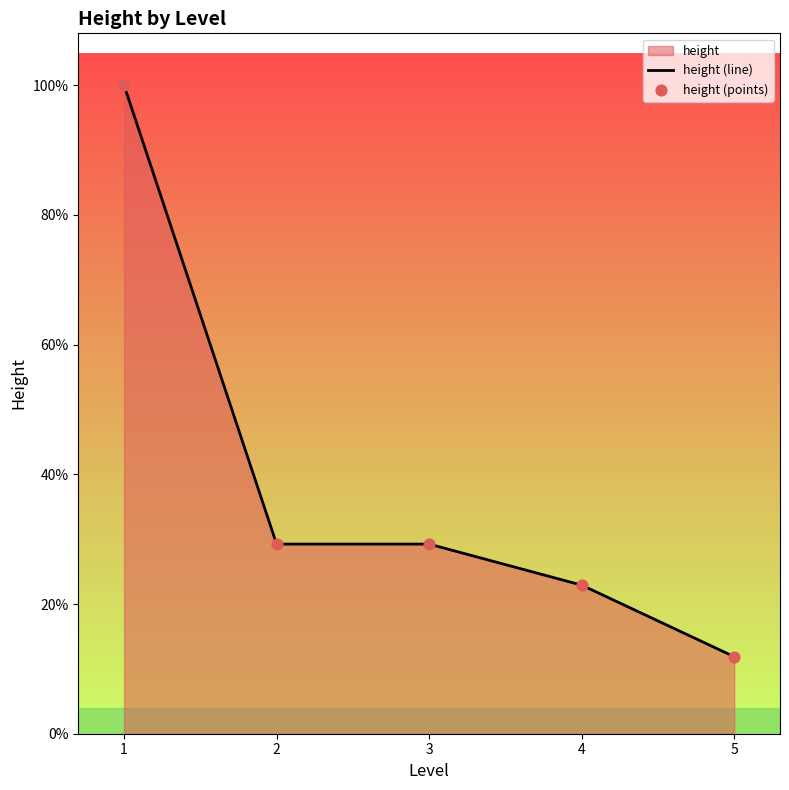

Is the value of height (line) at 3 greater than the value of height (points) at 4?

Yes